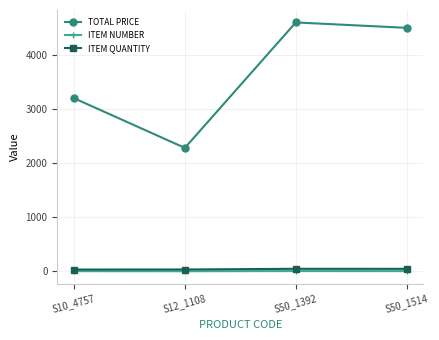

In ITEM QUANTITY, how many points are higher than both neighbors (excluding endpoints)?

1